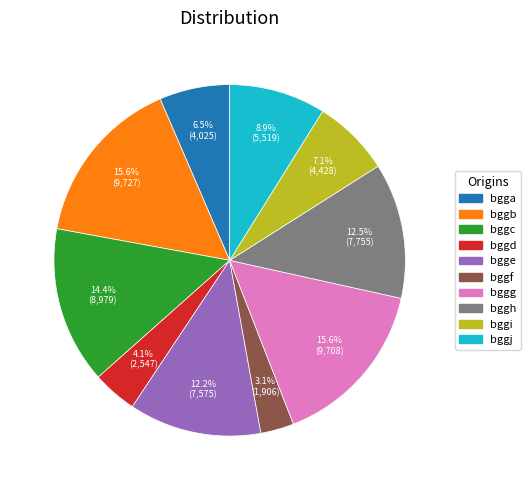

Is the sum of bggf and bgga greater than half?

No